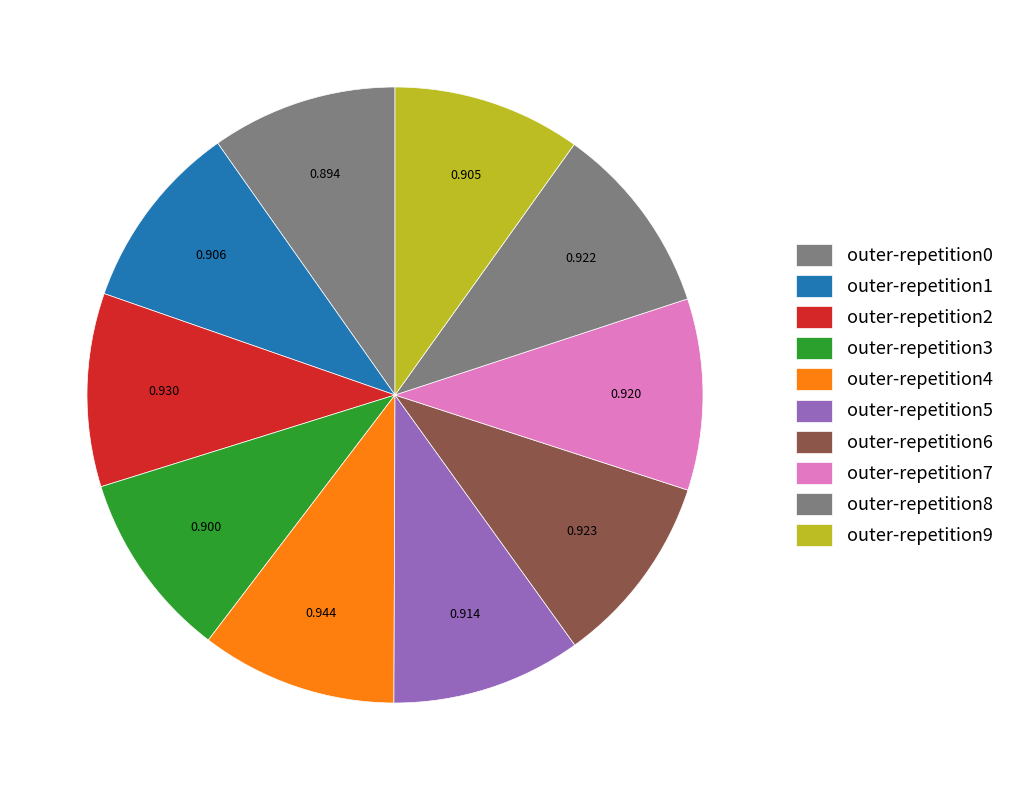

Does outer-repetition6 represent more than half of the total?

No